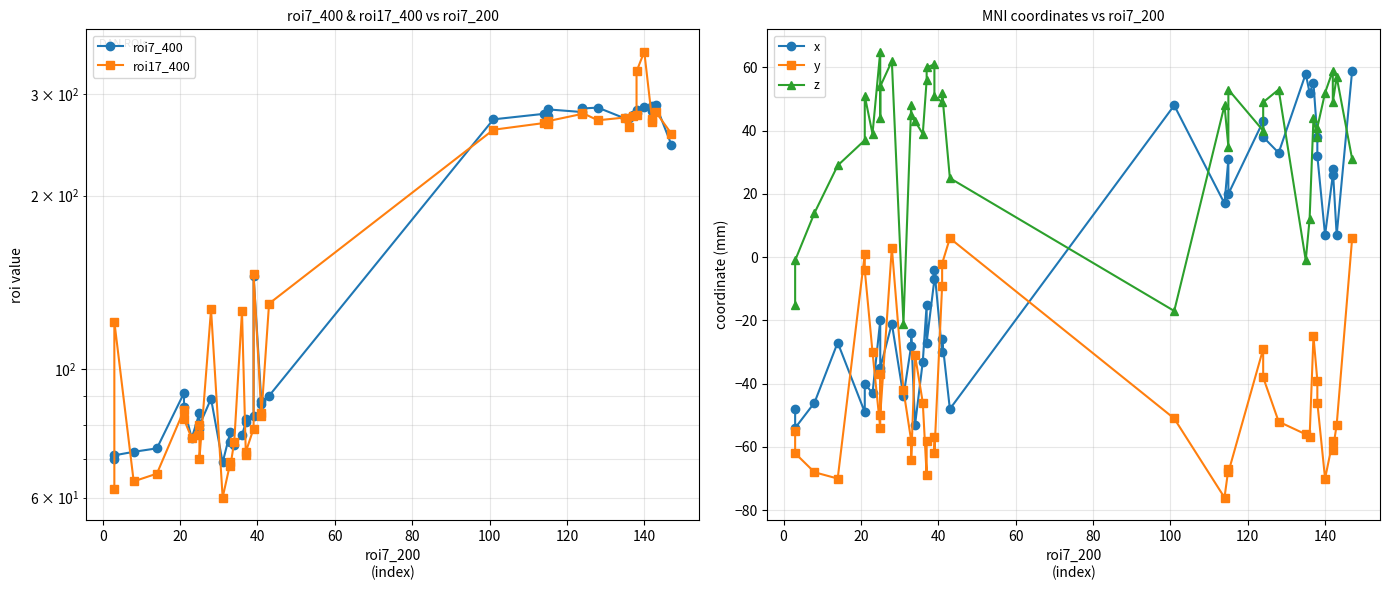

True or false: y and roi7_400 cross at least once.

False